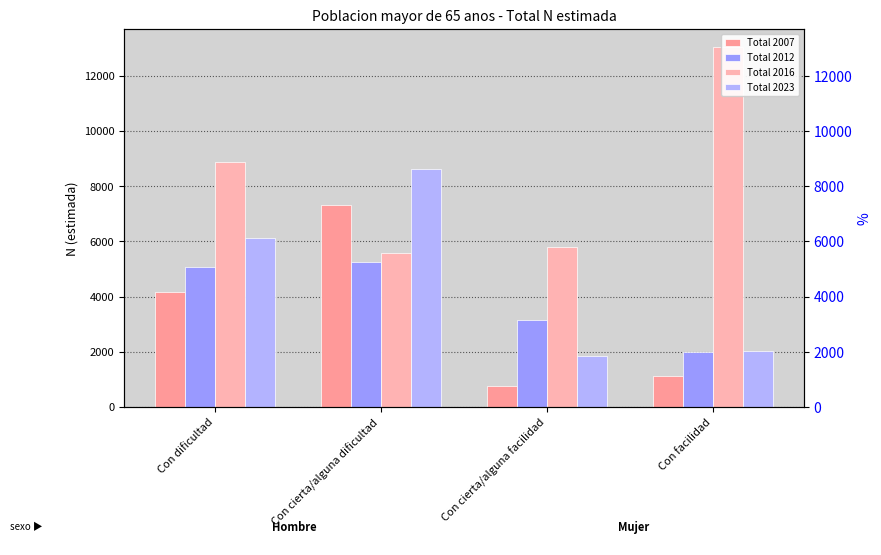

Read the Total 2016 value at Con dificultad.

8868